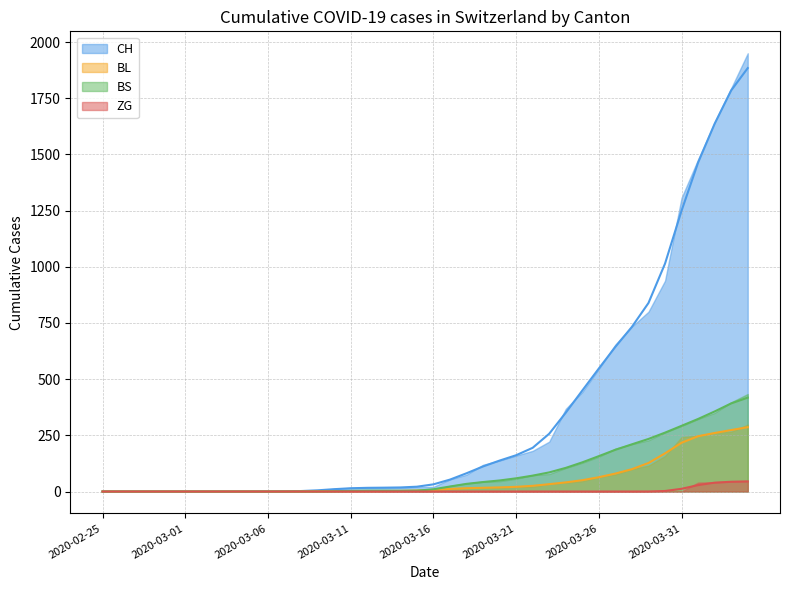

True or false: CH and BS intersect in this chart.

False